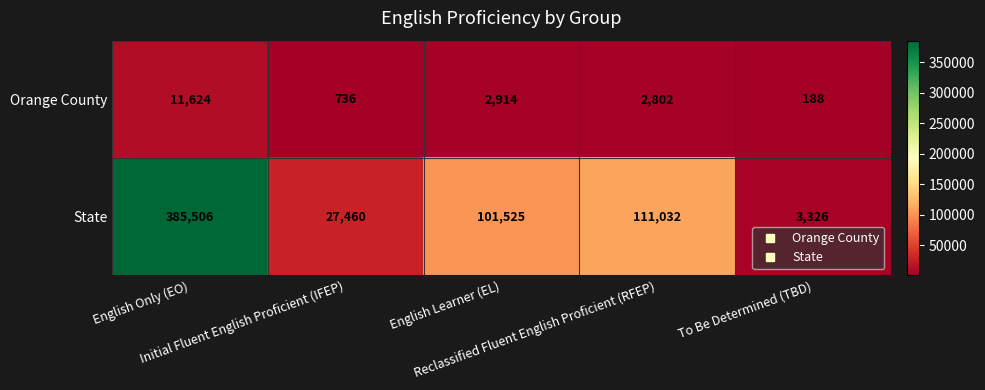

List the series in order of their overall mean, highest first.

State, Orange County